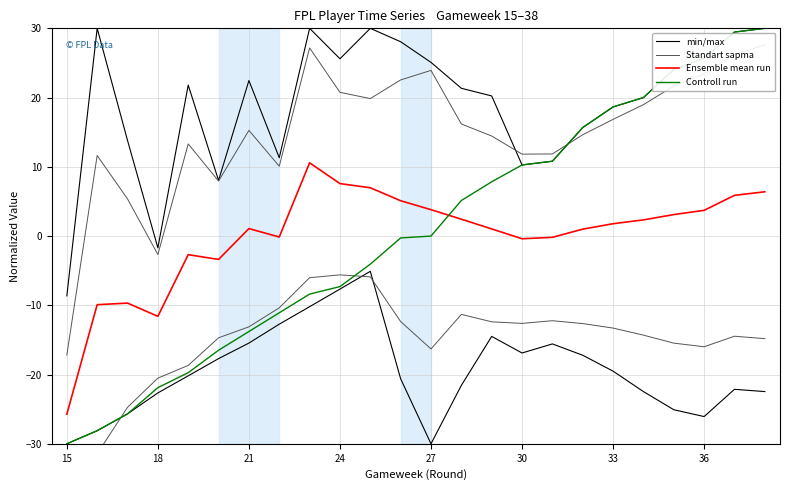

At which label does min/max reach its minimum?

15